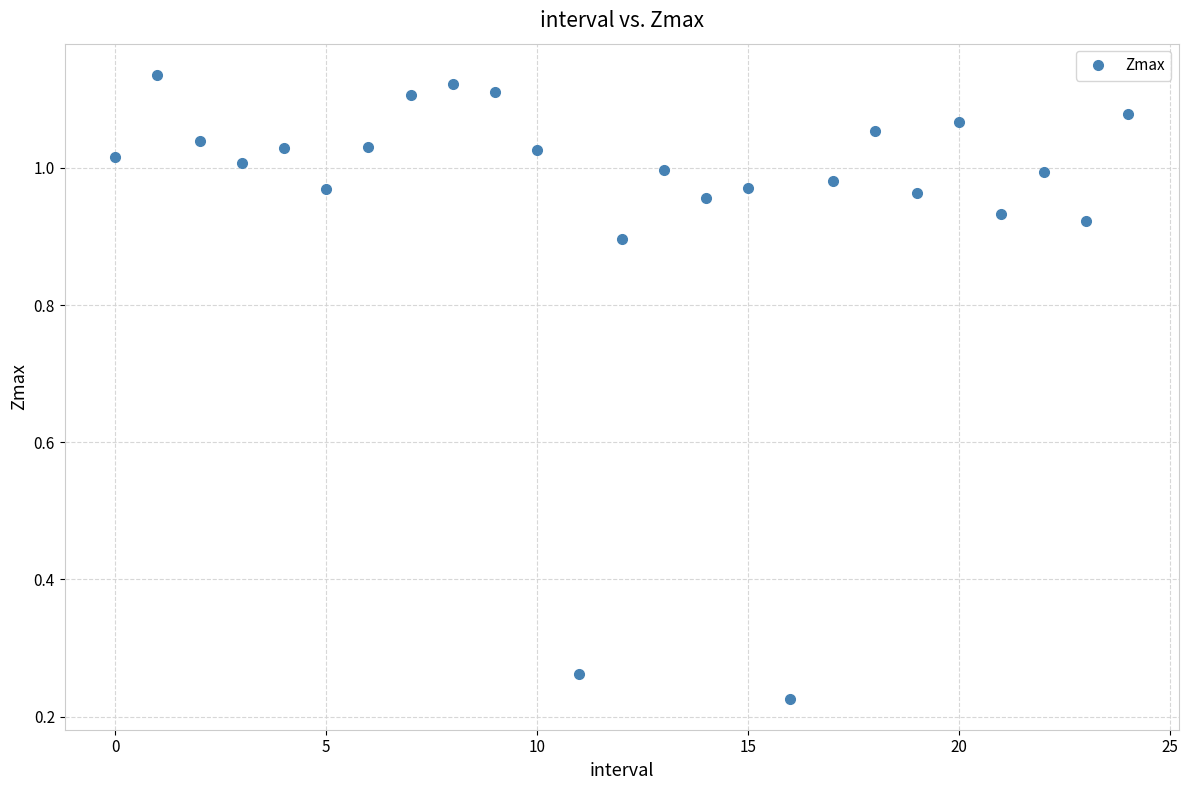

True or false: the data has more than 0 interior local peaks.

True